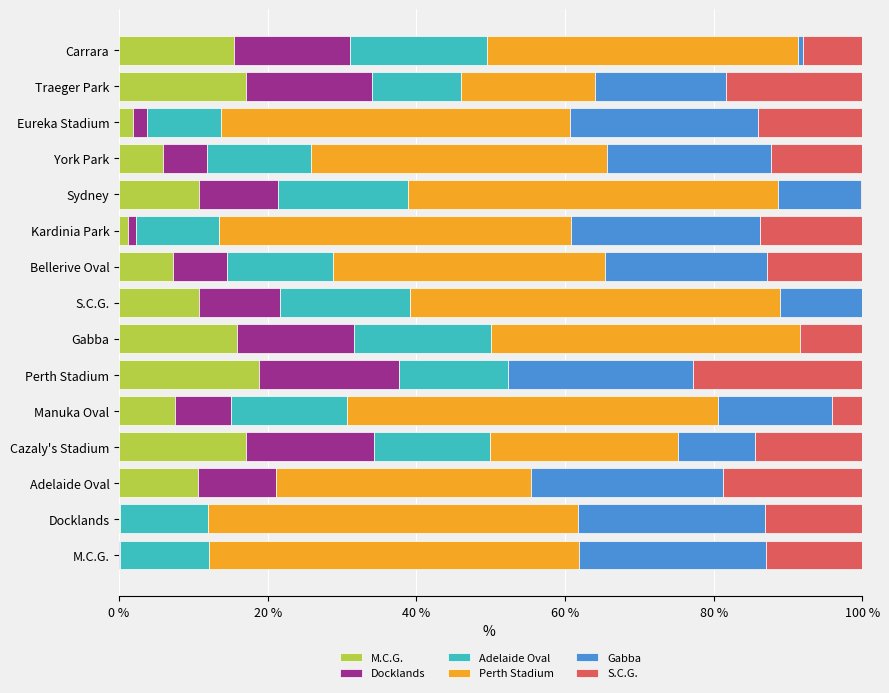

What is the total value across all series at Manuka Oval?

100.0